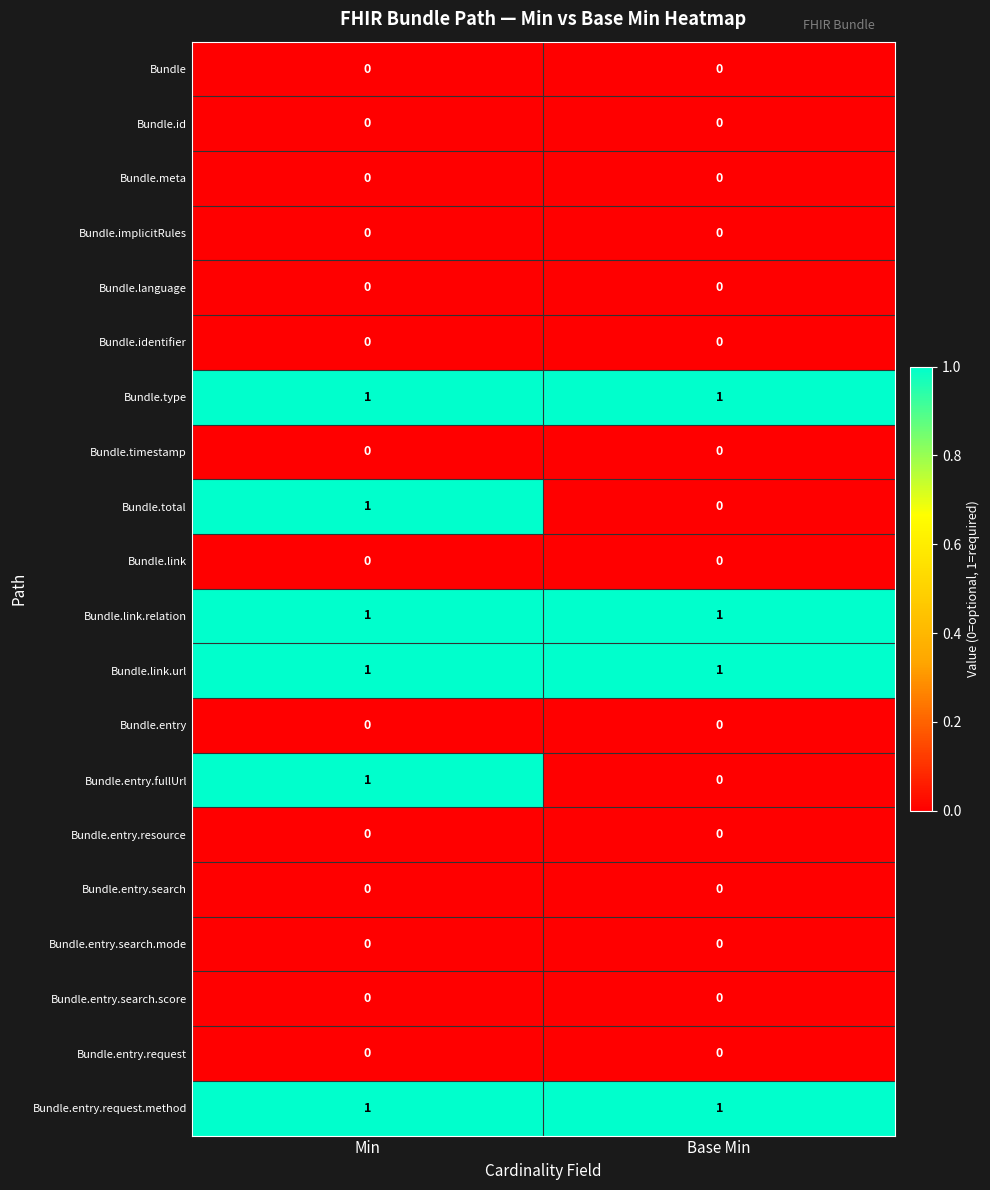

Is it true that Bundle.timestamp equals 0 at Min?

True